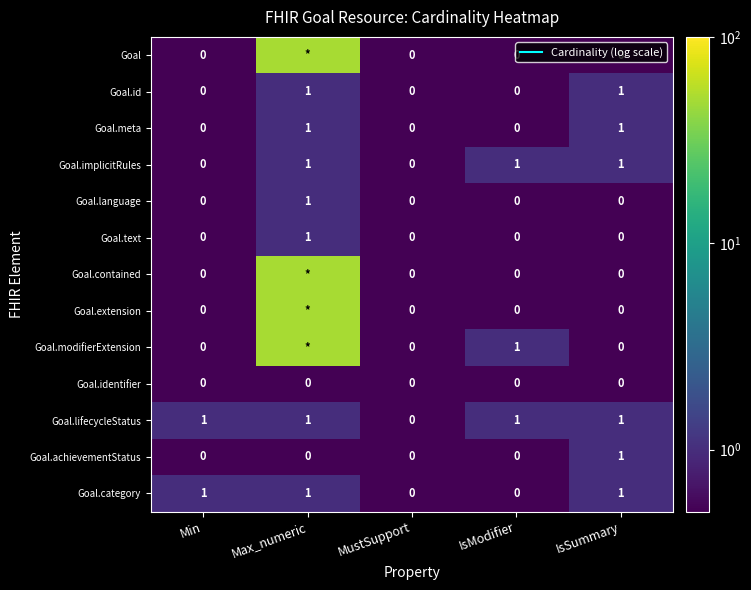

Is the value of Goal.achievementStatus at Max_numeric greater than the value of Goal at MustSupport?

No